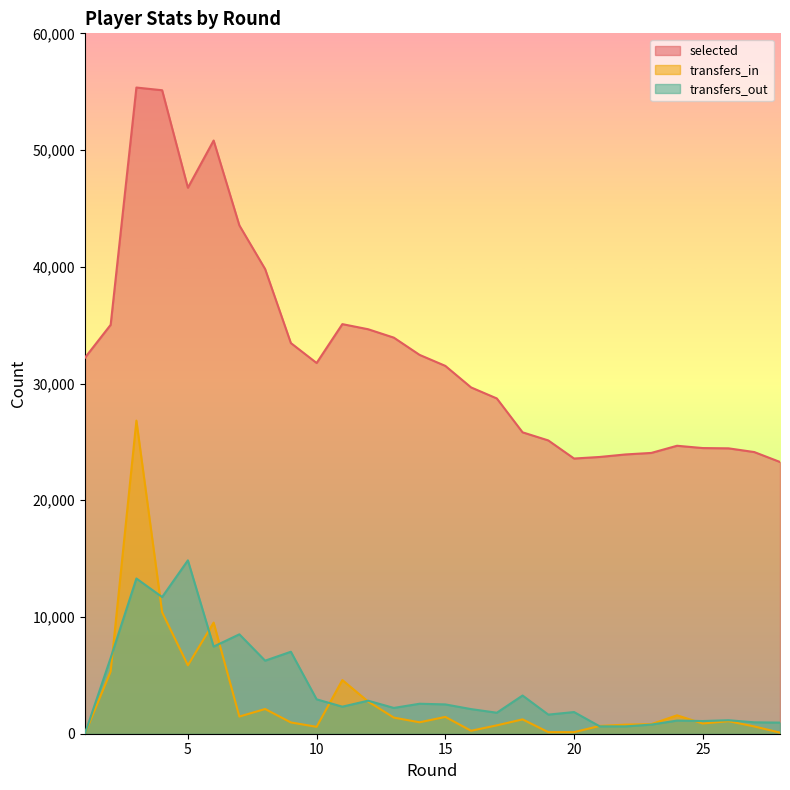

At which label does transfers_out first exceed 2317?

2